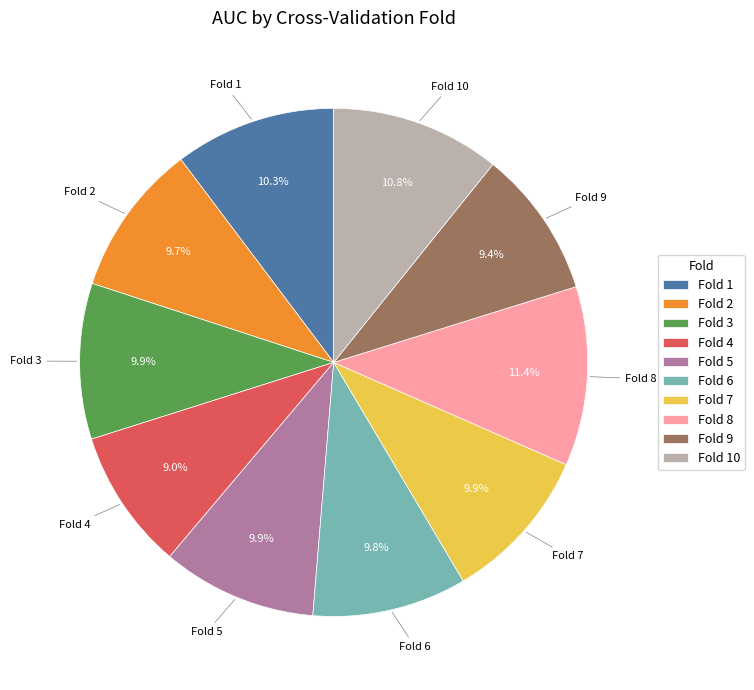

Which category has the biggest portion of the pie?

Fold 8